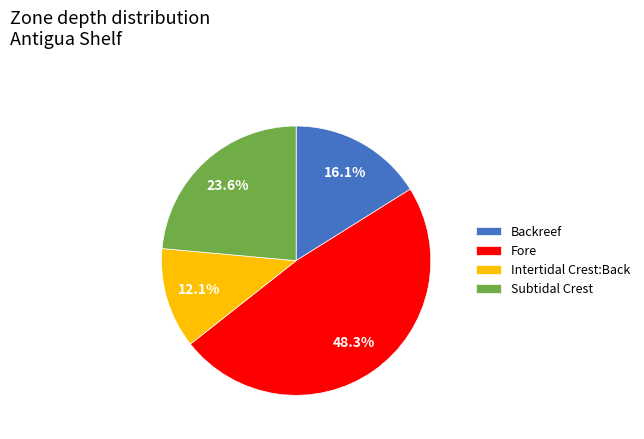

Which category has the biggest portion of the pie?

Fore